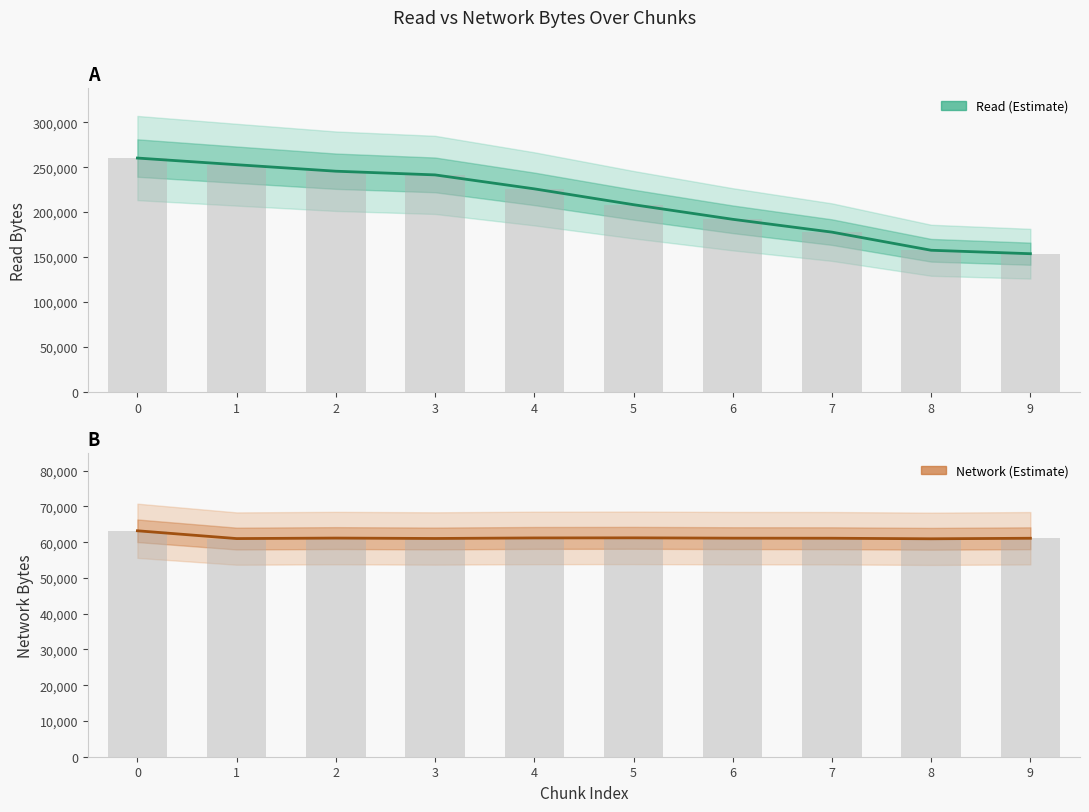

Are the bars horizontal?

No